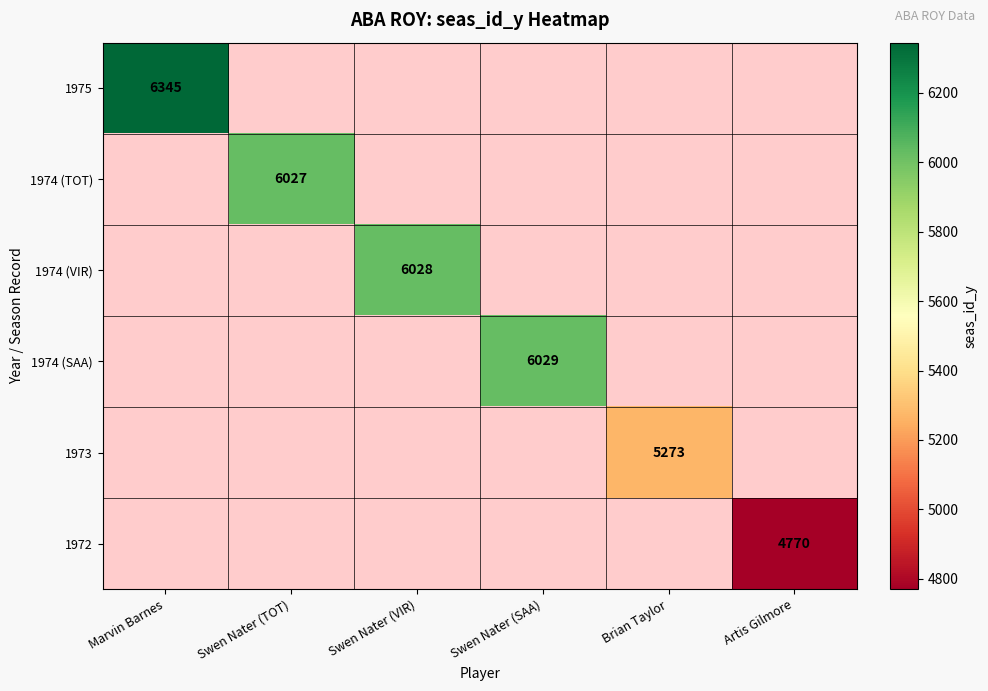

Which series has the largest range (max minus min)?

1975